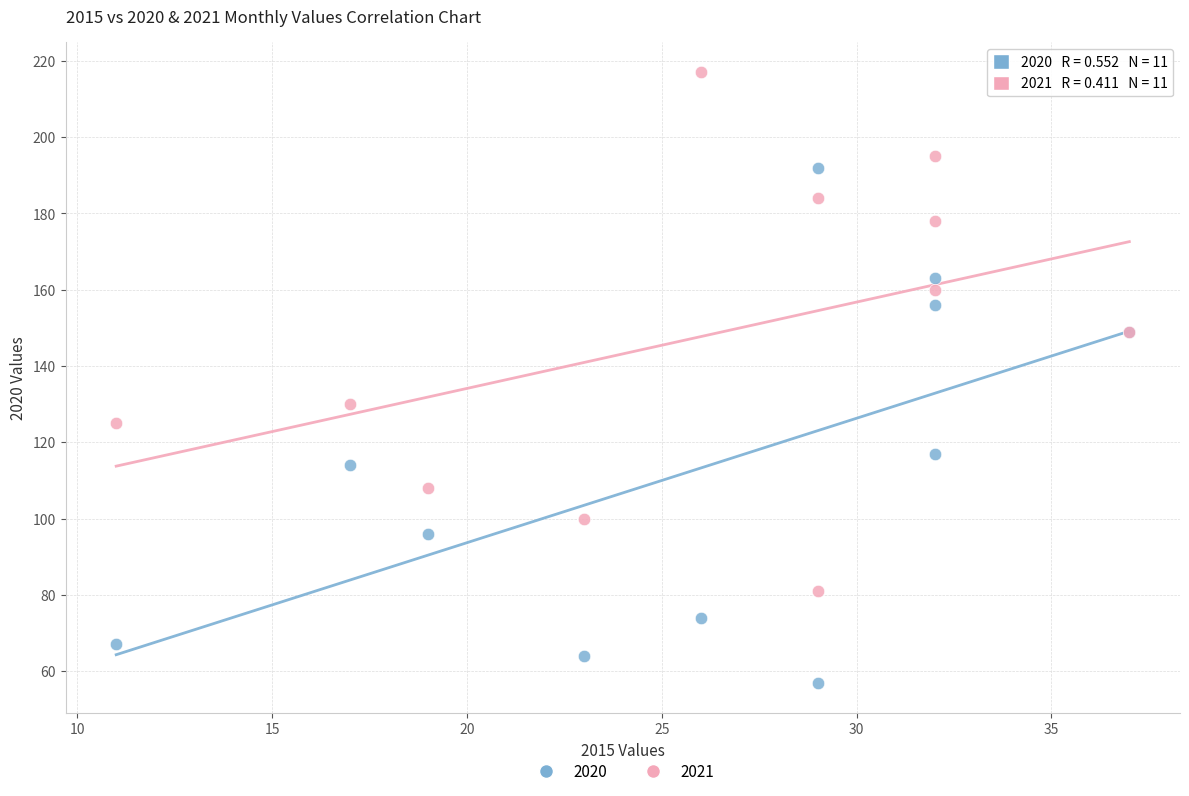

Which series reaches the minimum Y coordinate?

2020